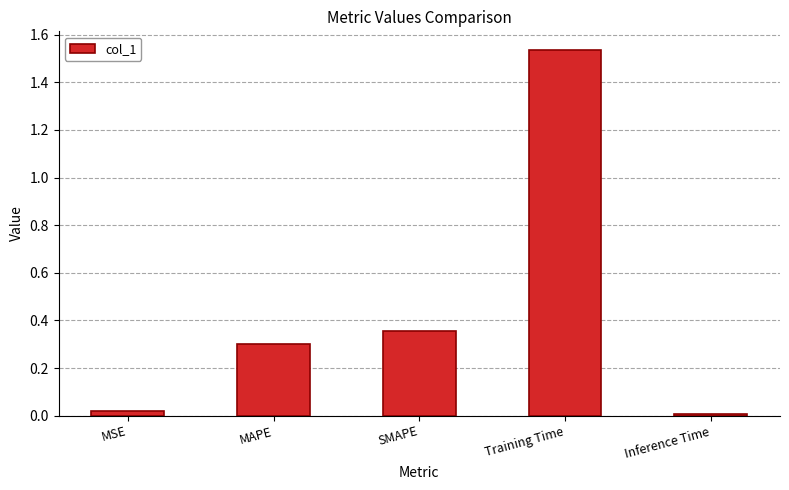

Which category has the highest value across all series?

Training Time